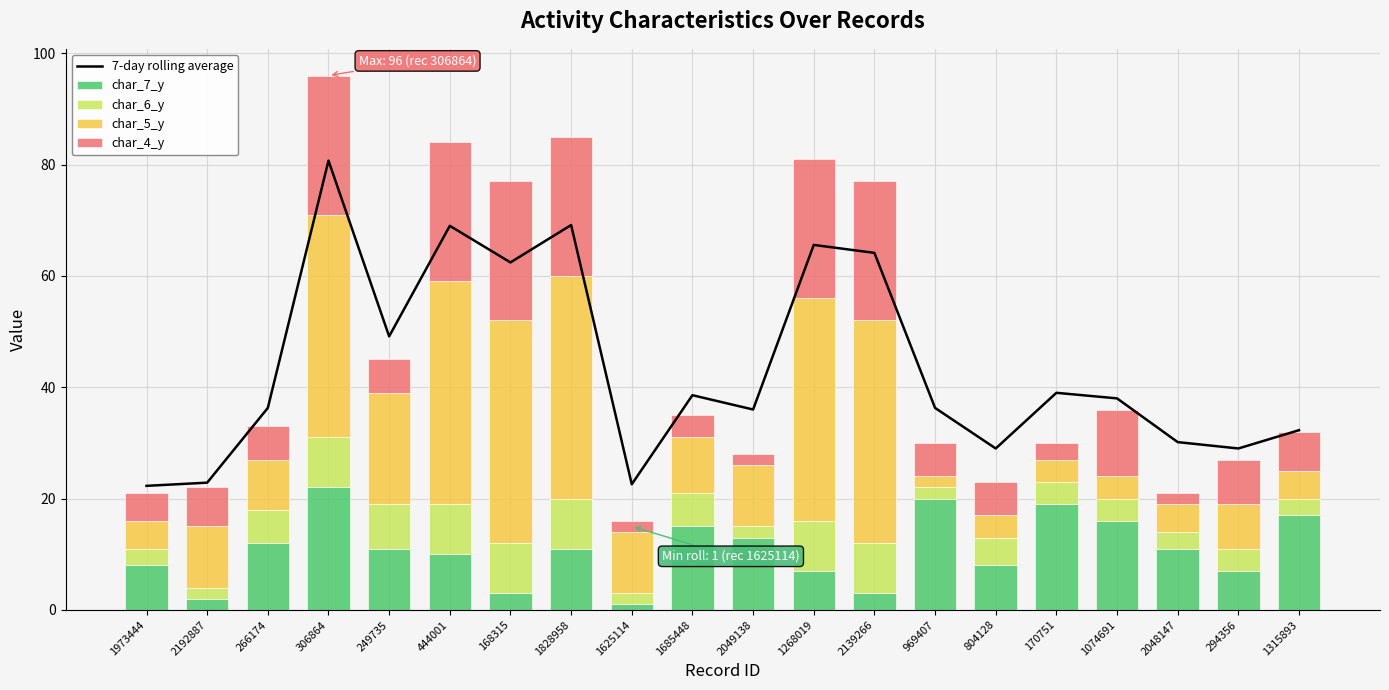

What is the label of the 17th bar from the right?

306864